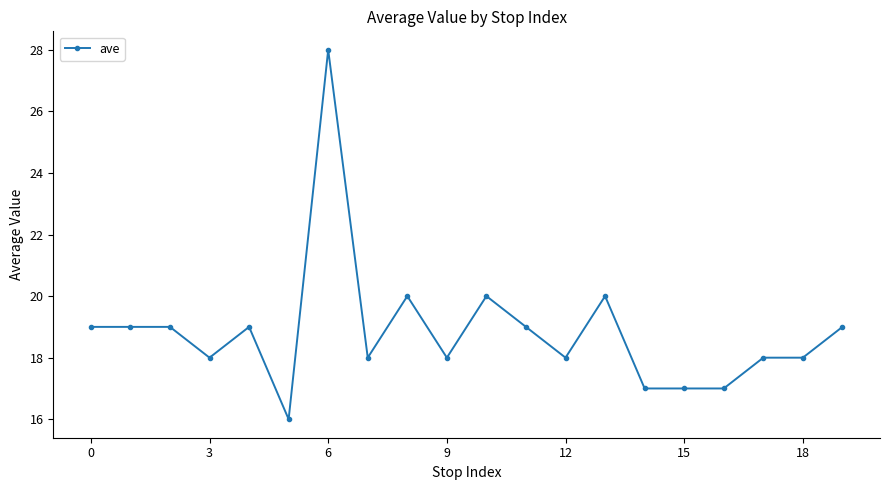

What is the value of the 13th point from the left?

18